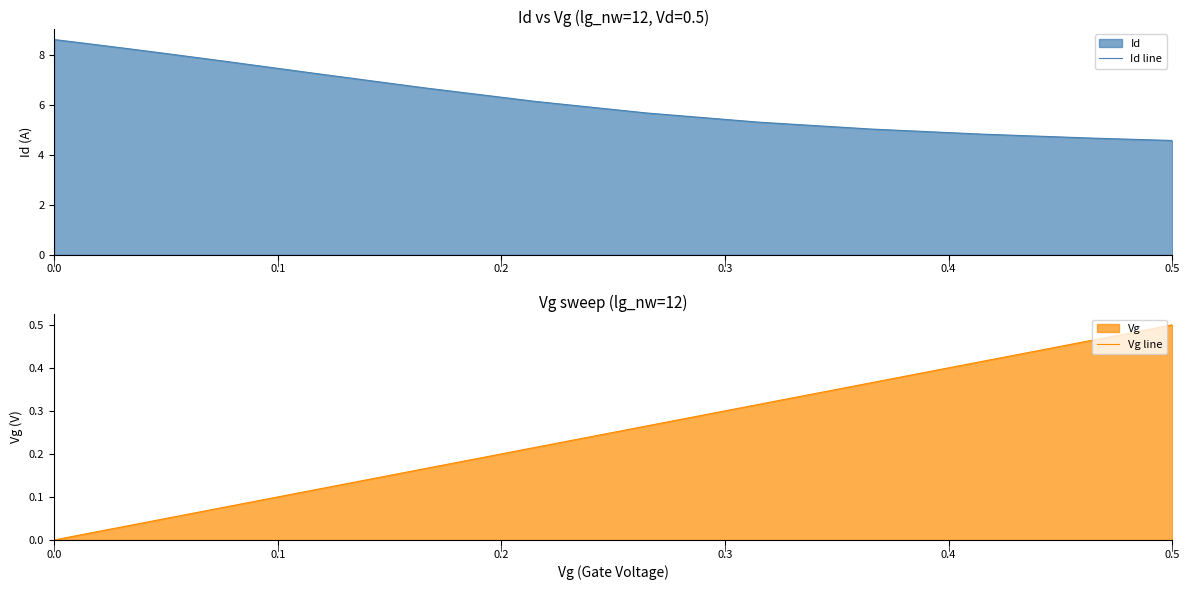

The Id line series shows 2.3 at 0.5. True or false?

False